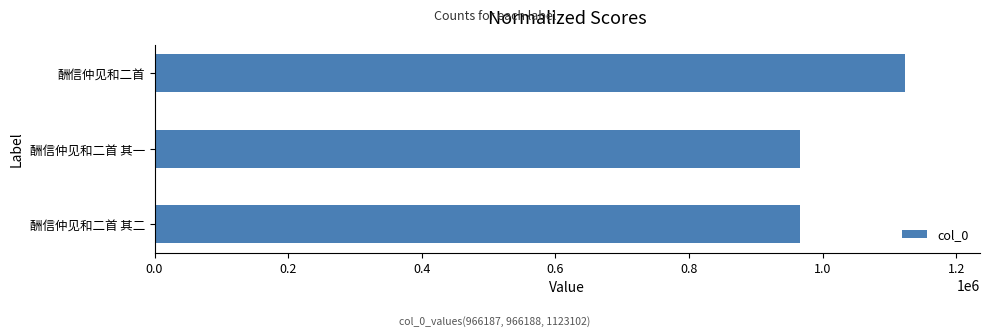

Are the bars horizontal?

Yes